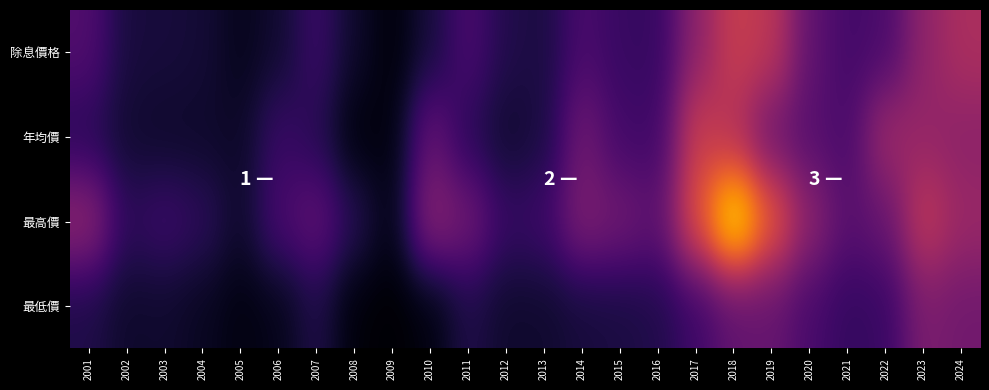

Reading left to right, transcribe all the data shown in this chart.

除息價格: 2001=23.7	2002=10.6	2003=10.4	2004=9.5	2005=5.1	2006=8.4	2007=18.5	2008=7.7	2009=1.6	2010=10.4	2011=22.1	2012=12.8	2013=11.3	2014=22.0	2015=17.8	2016=17.3	2017=38.2	2018=53.2	2019=50.3	2020=27.2	2021=20.6	2022=22.1	2023=39.0	2024=46.0
年均價: 2001=14.3	2002=8.6	2003=7.7	2004=7.7	2005=7.0	2006=18.1	2007=14.0	2008=2.0	2009=2.6	2010=28.9	2011=14.5	2012=8.3	2013=11.2	2014=31.2	2015=20.2	2016=19.4	2017=53.9	2018=47.0	2019=30.2	2020=24.9	2021=21.7	2022=42.6	2023=40.0	2024=38.0
最高價: 2001=39.0	2002=15.3	2003=19.0	2004=15.6	2005=7.7	2006=21.7	2007=27.6	2008=14.2	2009=3.3	2010=38.1	2011=31.5	2012=17.5	2013=19.0	2014=34.9	2015=31.4	2016=26.5	2017=59.8	2018=96.8	2019=62.9	2020=38.1	2021=25.3	2022=28.8	2023=51.6	2024=41.5
最低價: 2001=12.3	2002=7.7	2003=8.2	2004=6.0	2005=3.0	2006=4.6	2007=12.5	2008=1.6	2009=0.6	2010=2.6	2011=12.5	2012=7.9	2013=8.2	2014=10.3	2015=11.2	2016=12.7	2017=19.1	2018=27.4	2019=28.8	2020=21.6	2021=16.9	2022=18.1	2023=34.2	2024=31.5